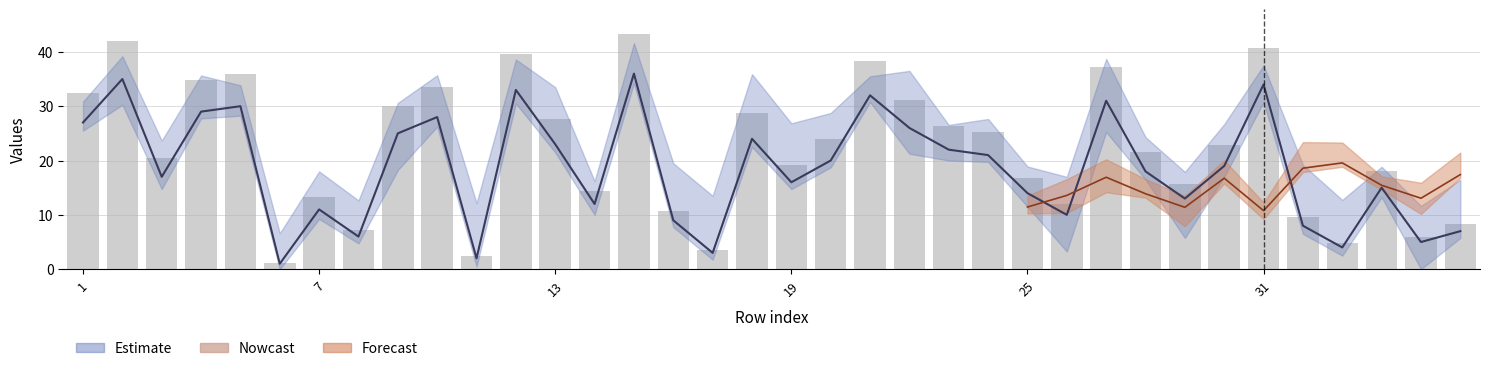

Between 15 and 30, which is larger?

15